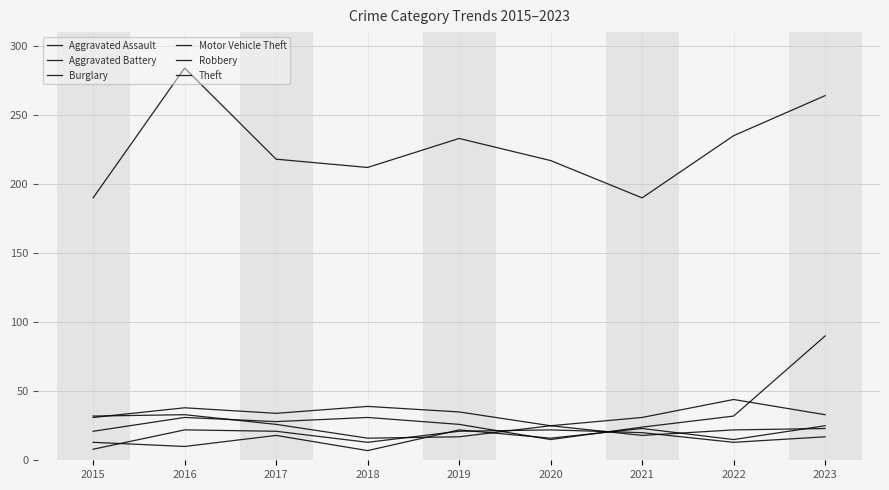

Reading left to right, list all the values displayed in this chart.

Aggravated Assault: 13	10	18	7	22	16	23	15	25
Aggravated Battery: 8	22	21	13	21	22	20	13	17
Burglary: 31	38	34	39	35	25	31	44	33
Motor Vehicle Theft: 21	31	28	31	26	15	24	32	90
Robbery: 32	33	26	16	17	25	18	22	23
Theft: 190	284	218	212	233	217	190	235	264